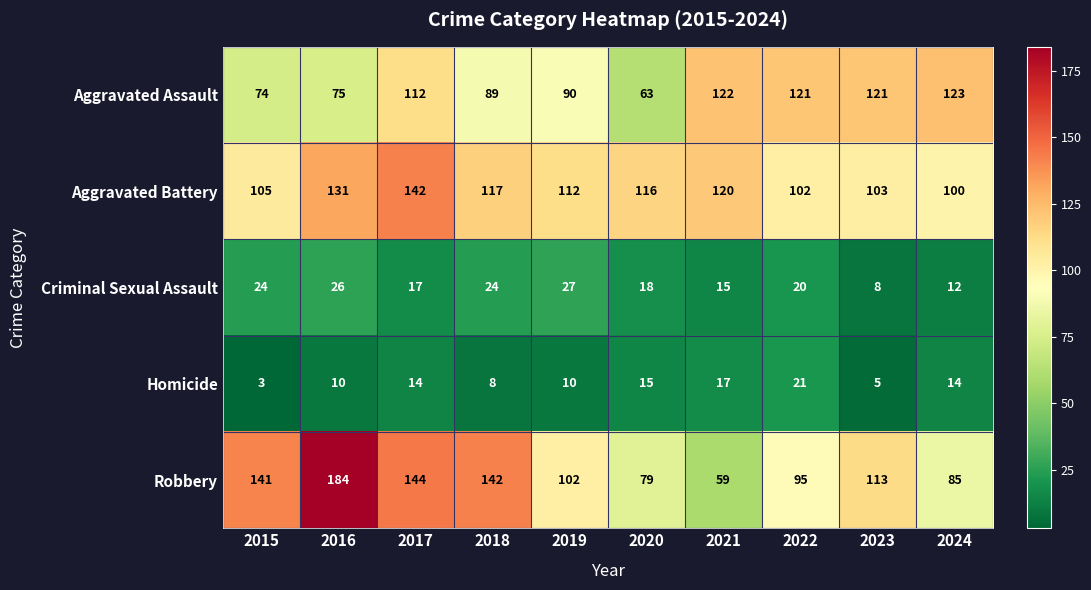

At which label is Aggravated Battery closest to 121?

2021